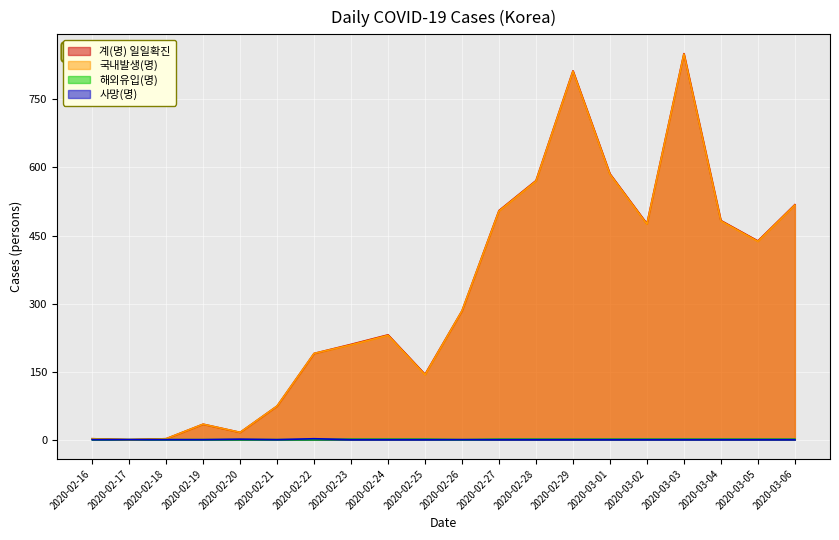

What is the sum of the 국내발생(명) values at 2020-02-23 and 2020-02-24?

439